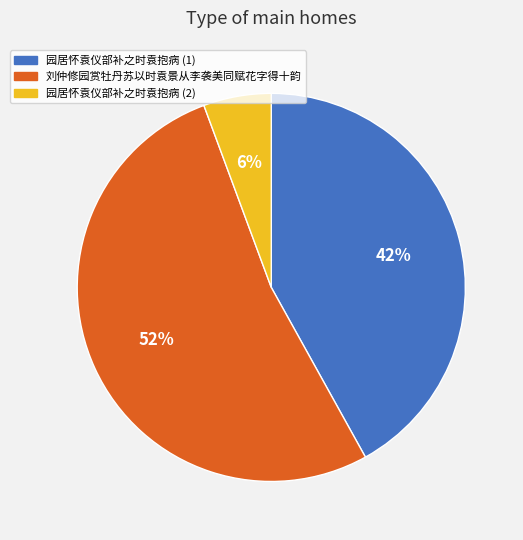

To the nearest percent, what is the average slice percentage?

33%